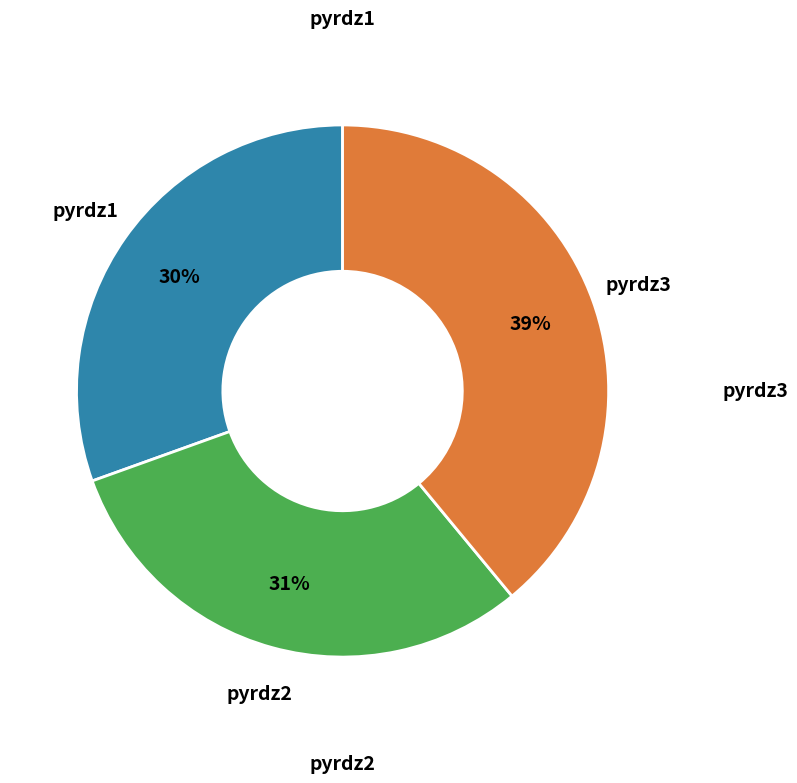

What percentage is the pyrdz2 slice, to the nearest percent?

31%